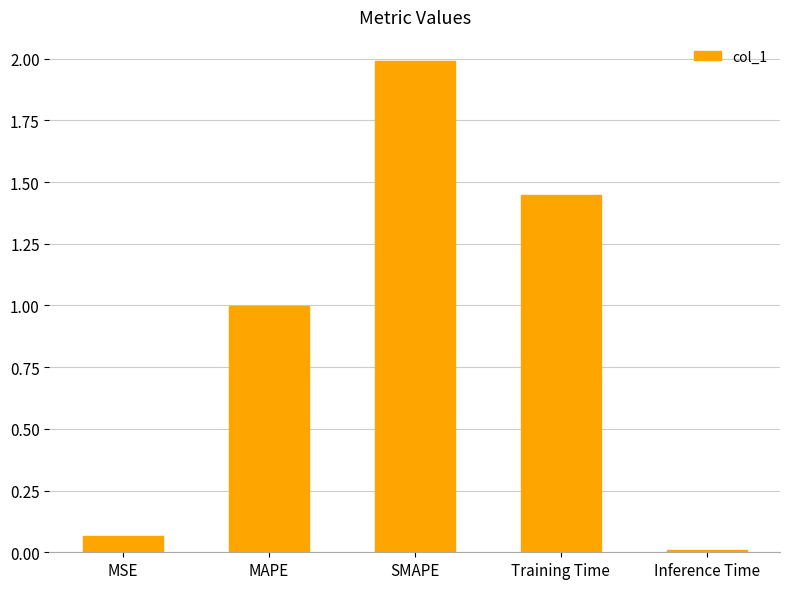

What position from the left is SMAPE?

3